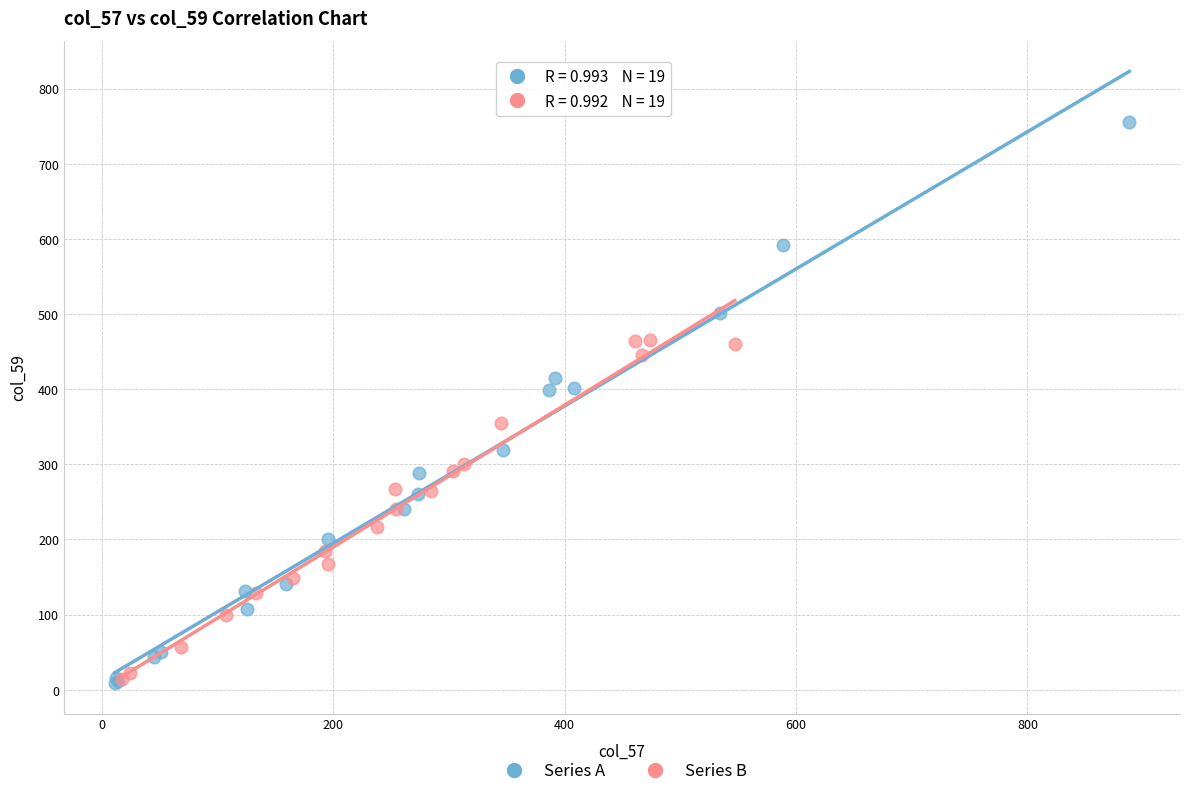

Which series contains the highest Y value?

Series A